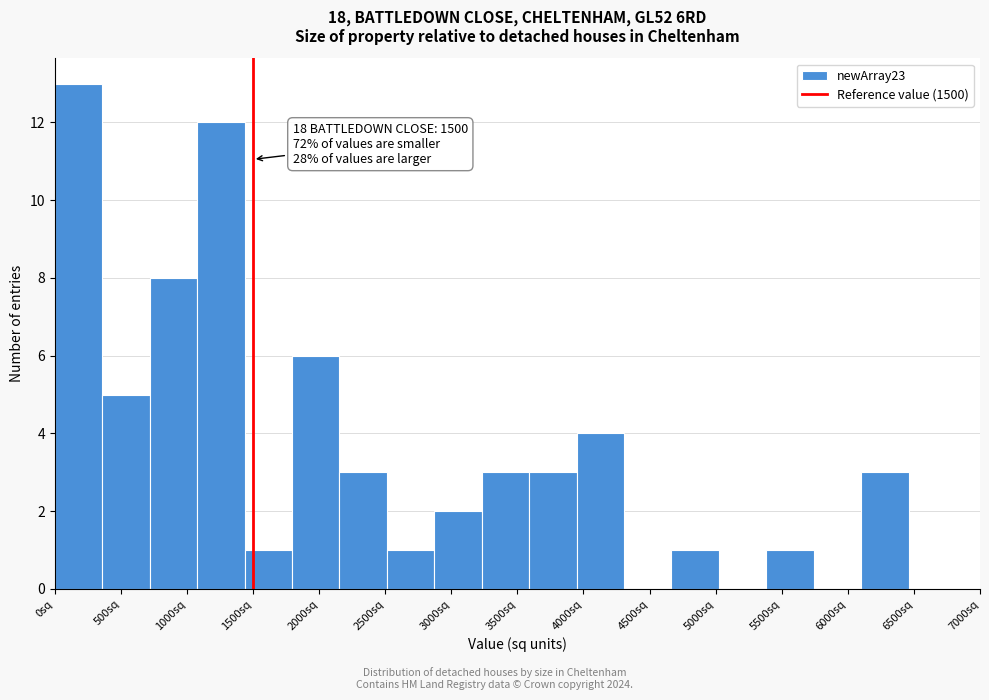

Over which range of the x-axis is the bar tallest?

0 to 350